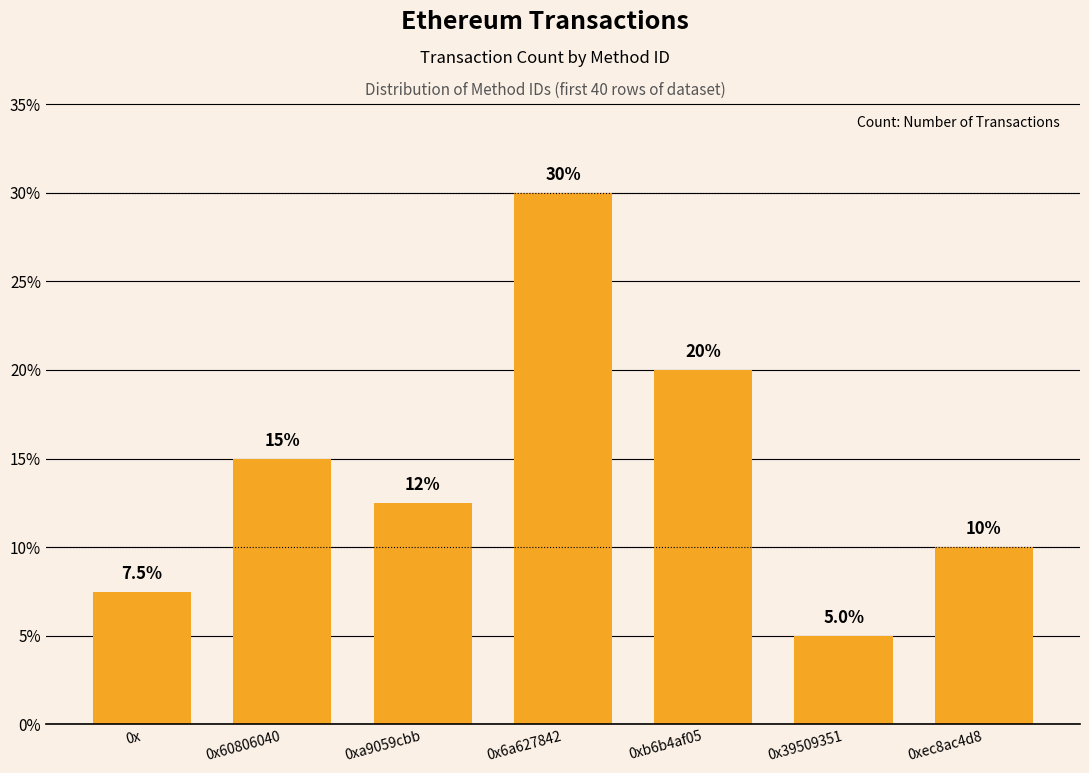

Which label corresponds to the smallest value in the chart?

0x39509351